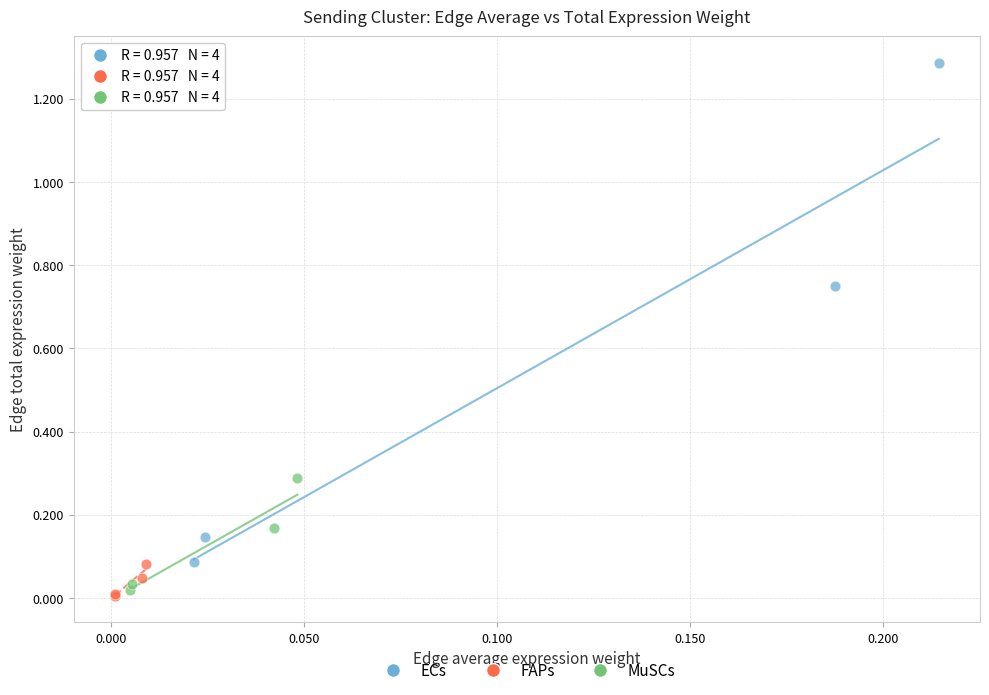

Which series contains the highest Y value?

ECs